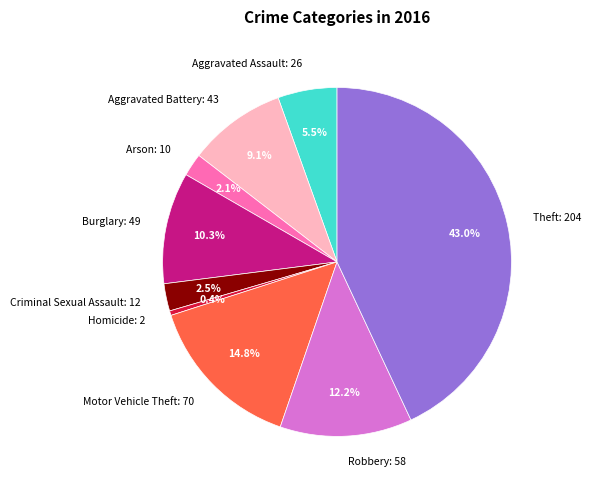

Does Arson: 10 represent more than half of the total?

No